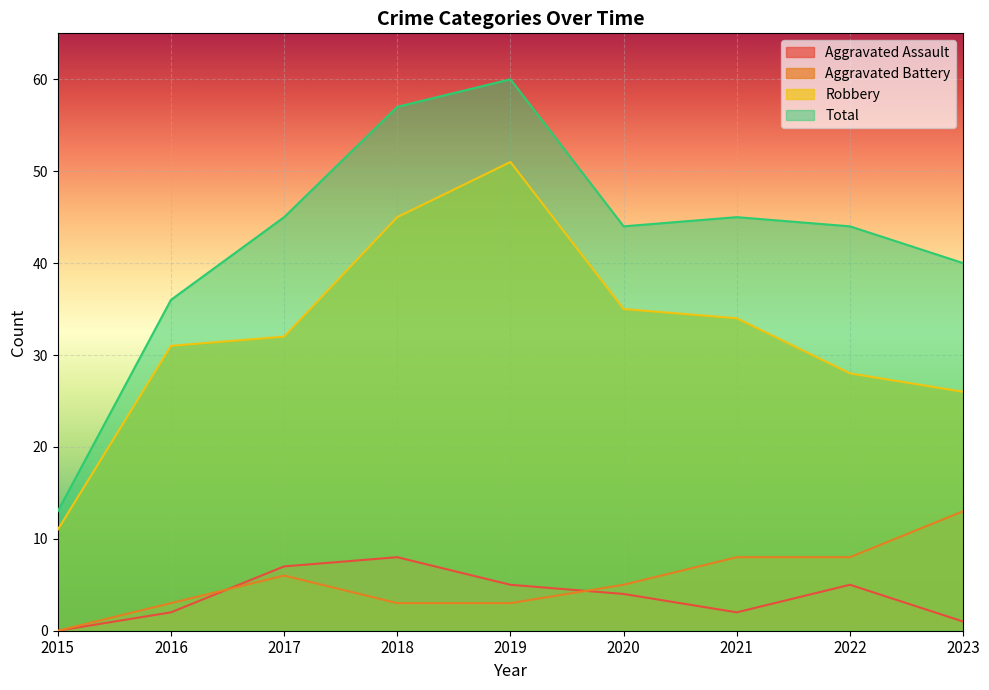

Between 2020 and 2023, which series saw the biggest shift?

Robbery